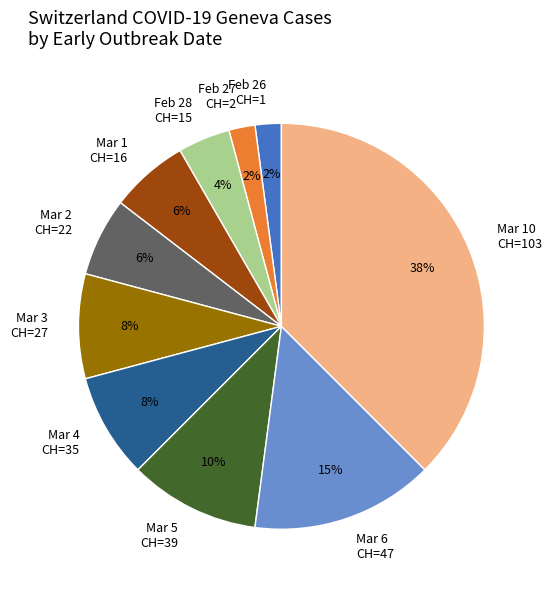

What is the largest slice in the pie chart?

Mar 10 CH=103